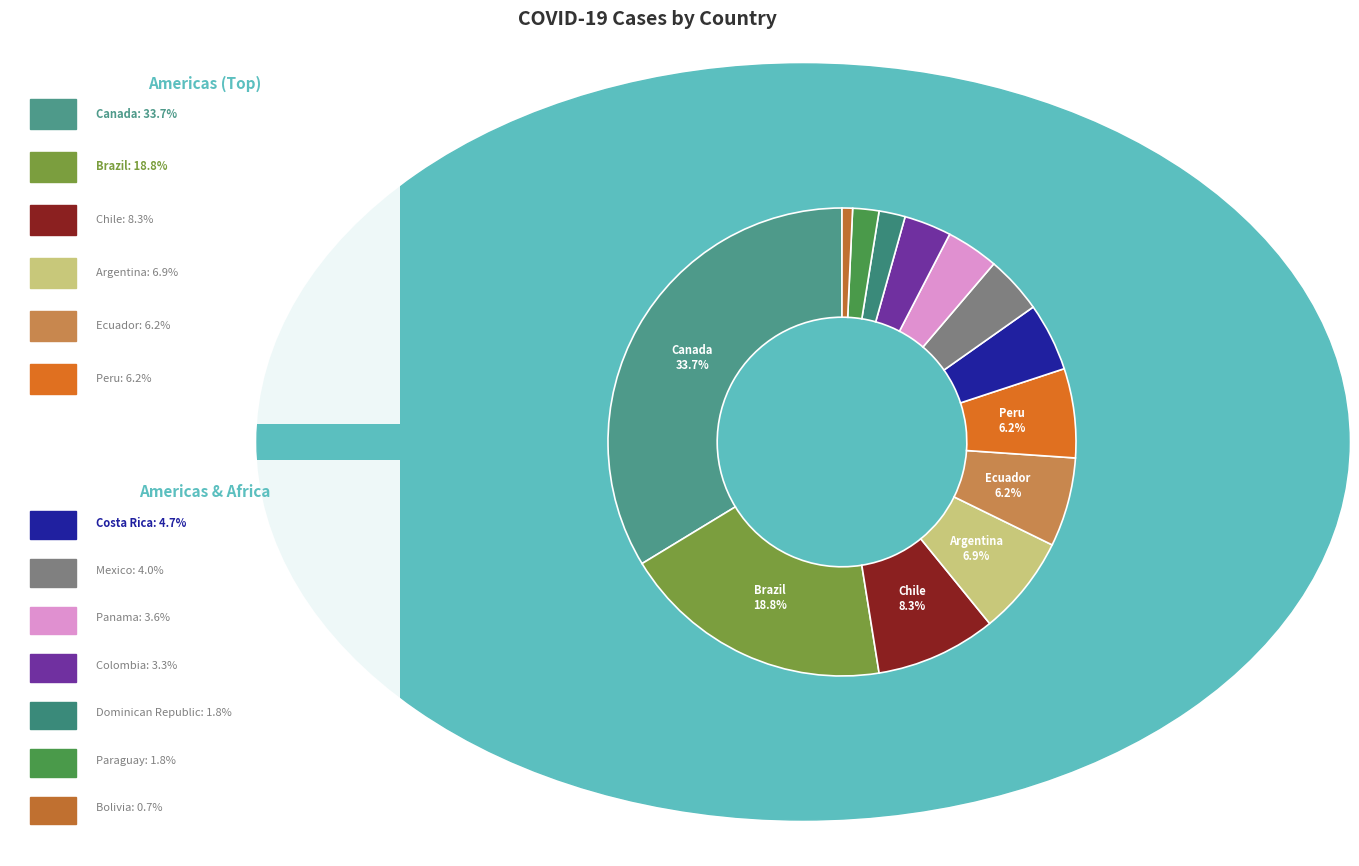

How many segments does this pie chart have?

13